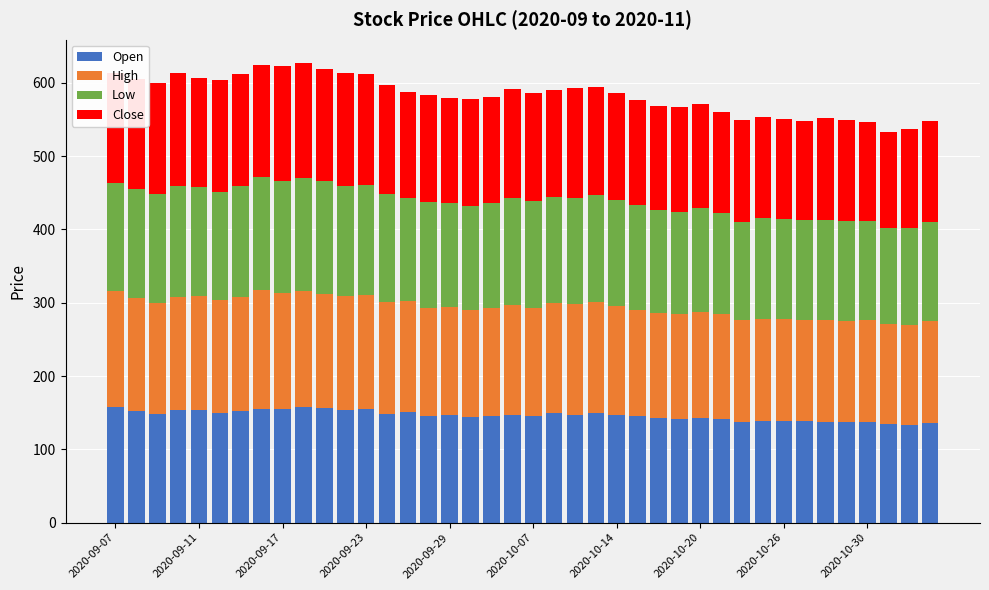

What is the difference between the maximum and minimum values in the Open series?

25.0